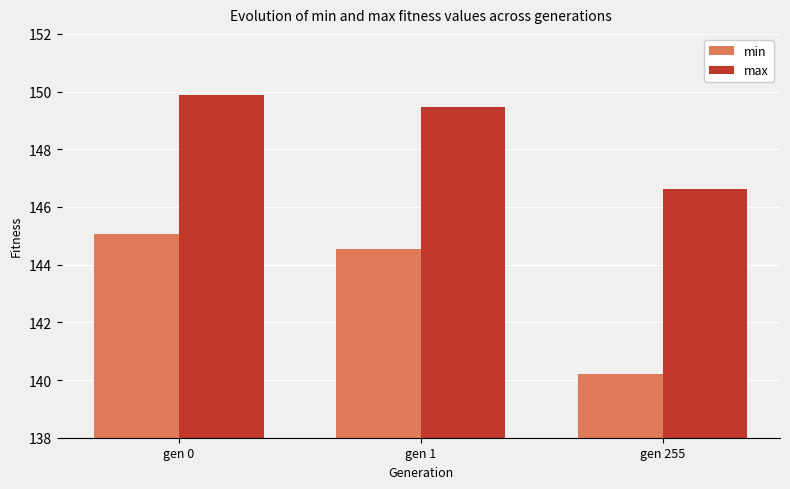

What is the minimum value shown in the chart?

140.2